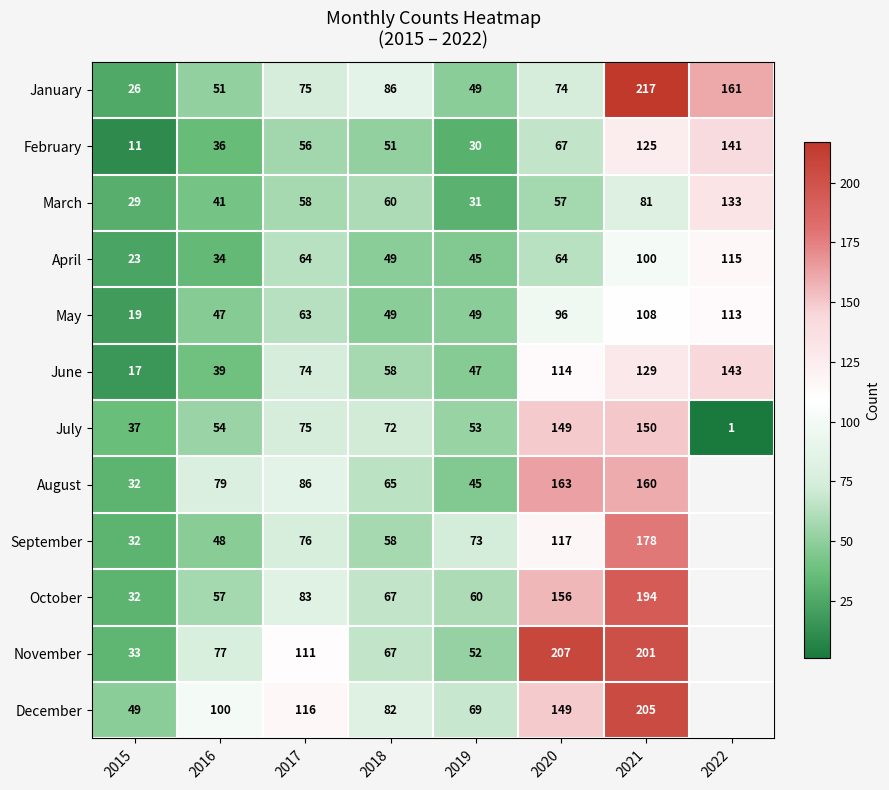

How many data points does each series have?

8